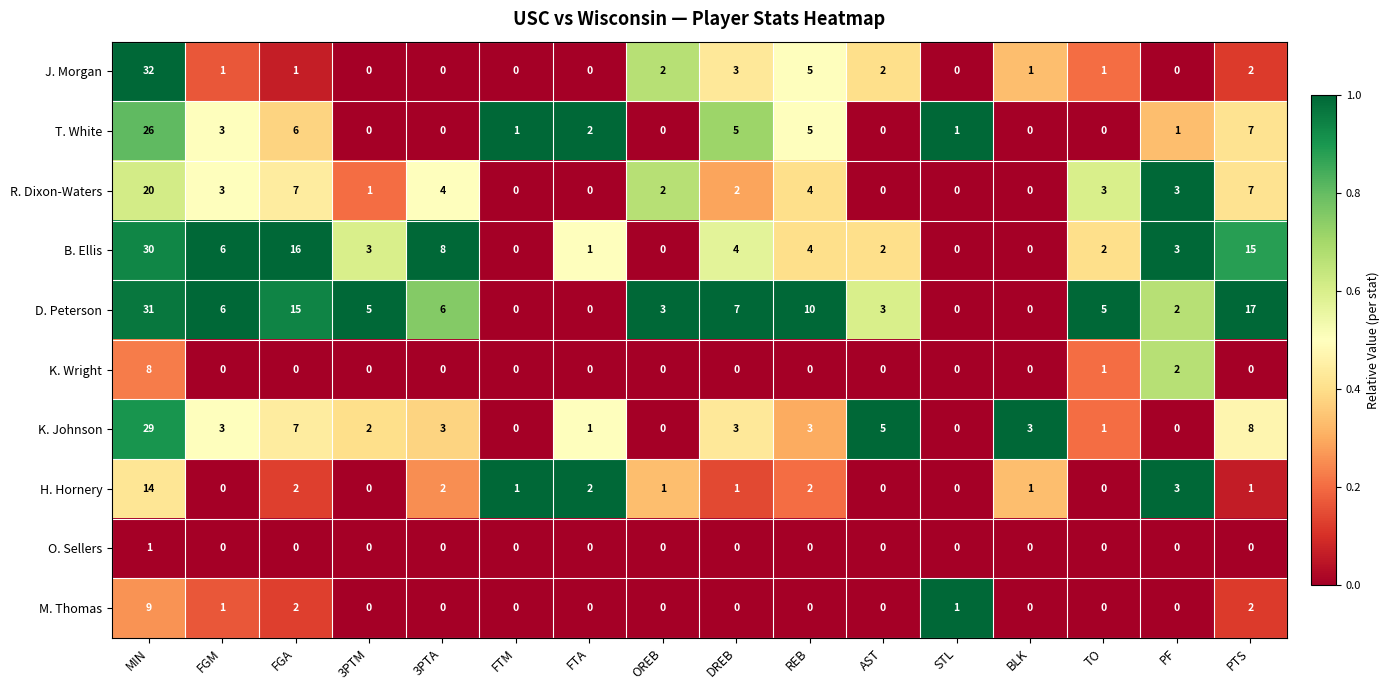

How many data points in D. Peterson are less than 5?

7